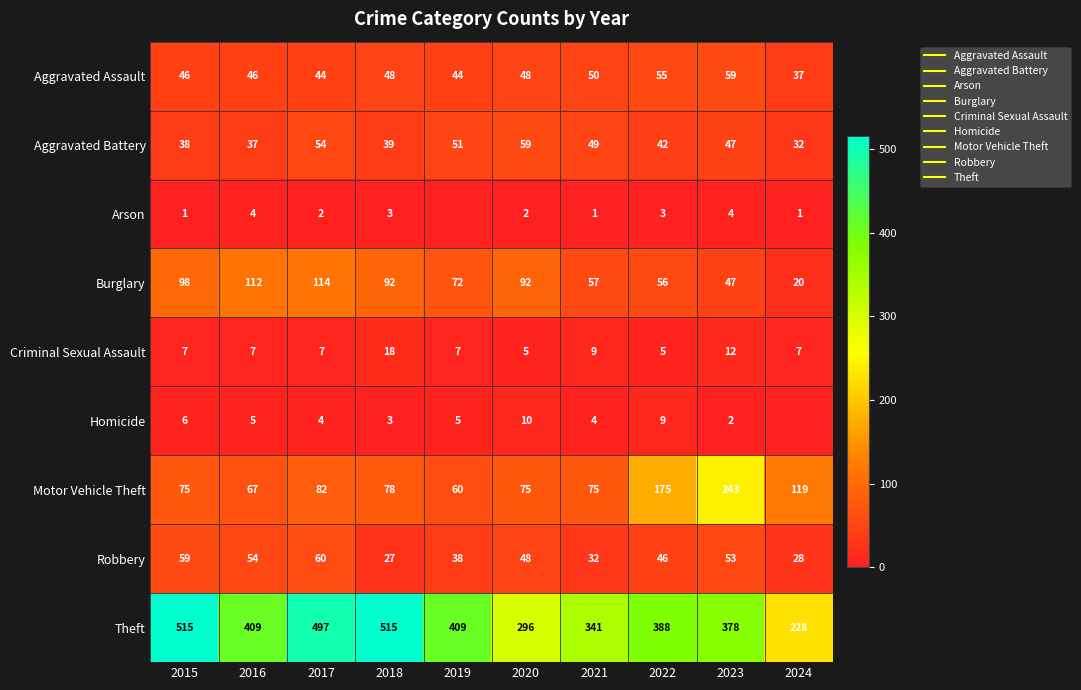

What is the sum of the Aggravated Battery values at 2024 and 2016?

69